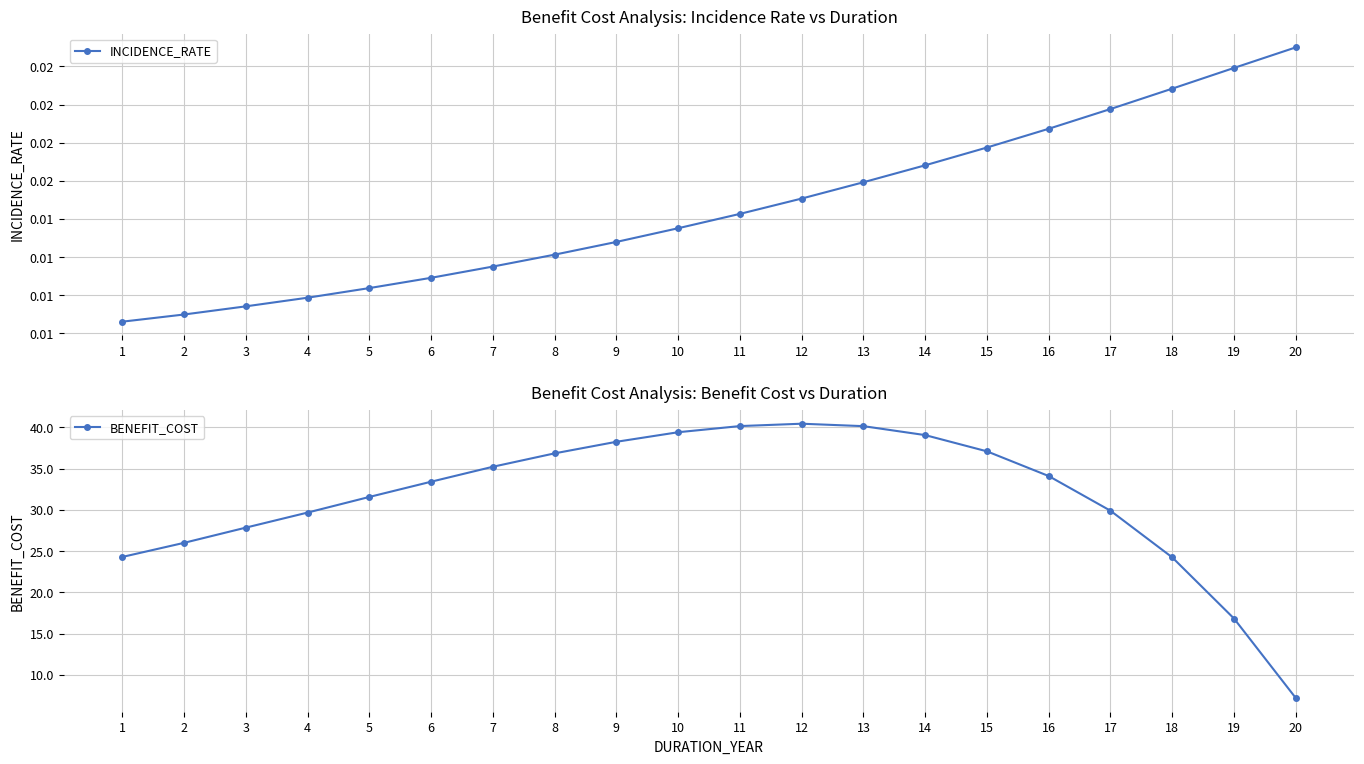

Is the value of BENEFIT_COST at 20 greater than the value of INCIDENCE_RATE at 20?

Yes